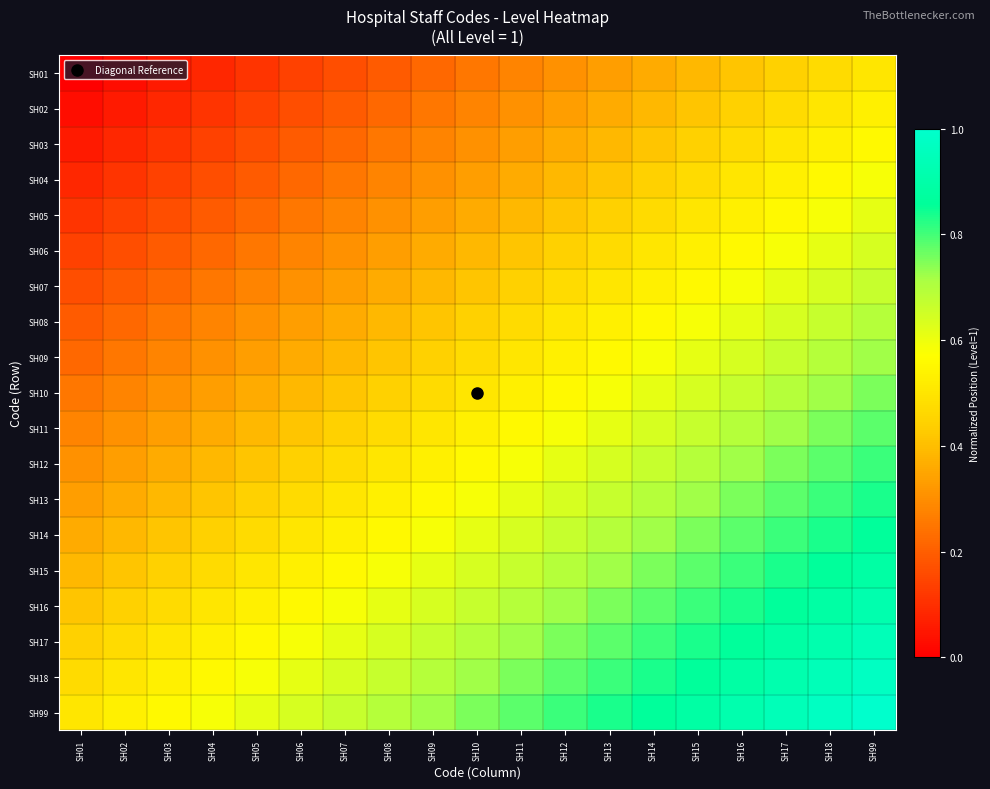

At which category is the sum across all series the highest?

SH99